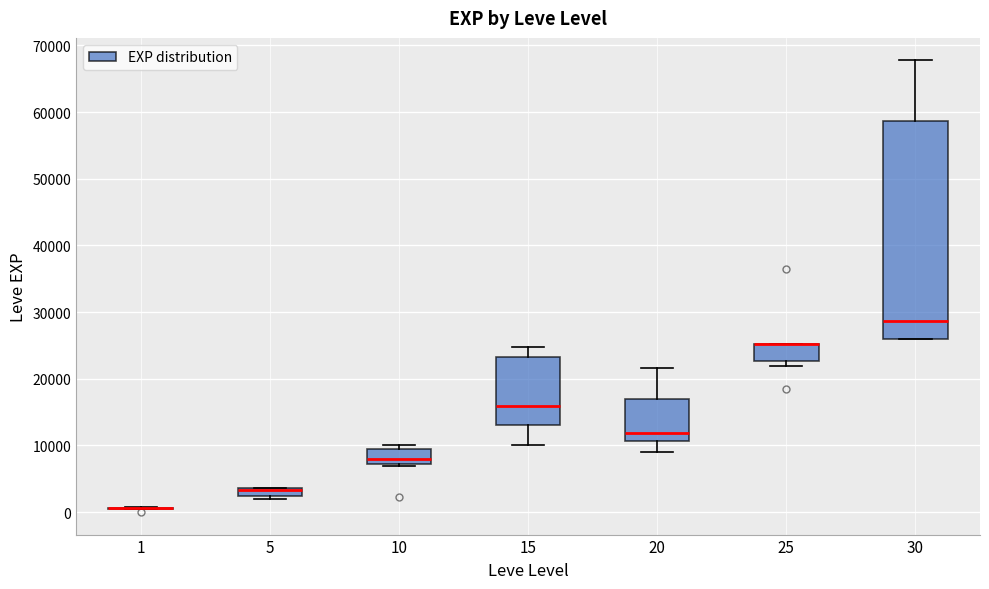

Where is the upper edge of the box at x = 30 on the y-axis? The values are not printed on the chart, so give them approximately, as read against the axis.

59000